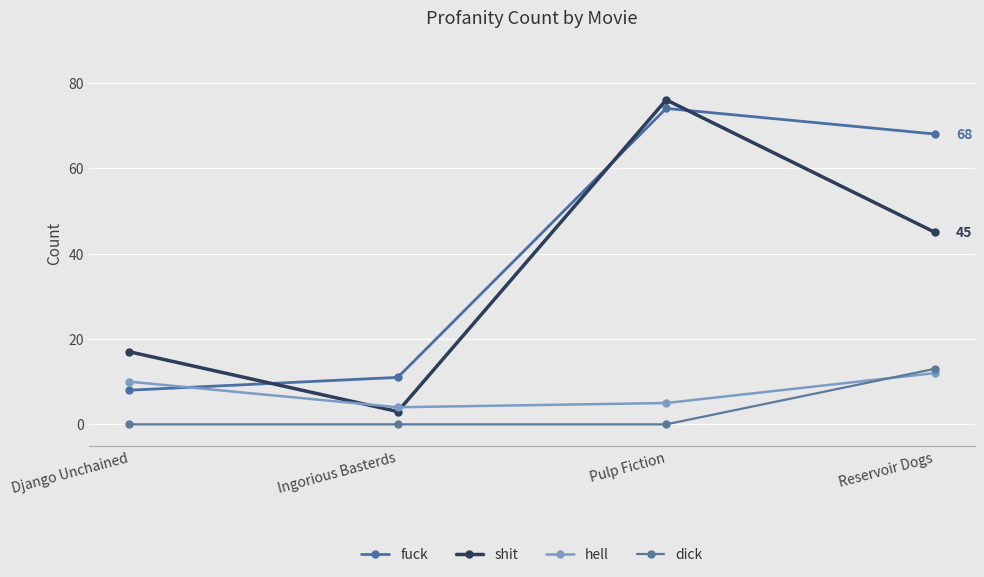

What is the label of the 2nd point from the right?

Pulp Fiction